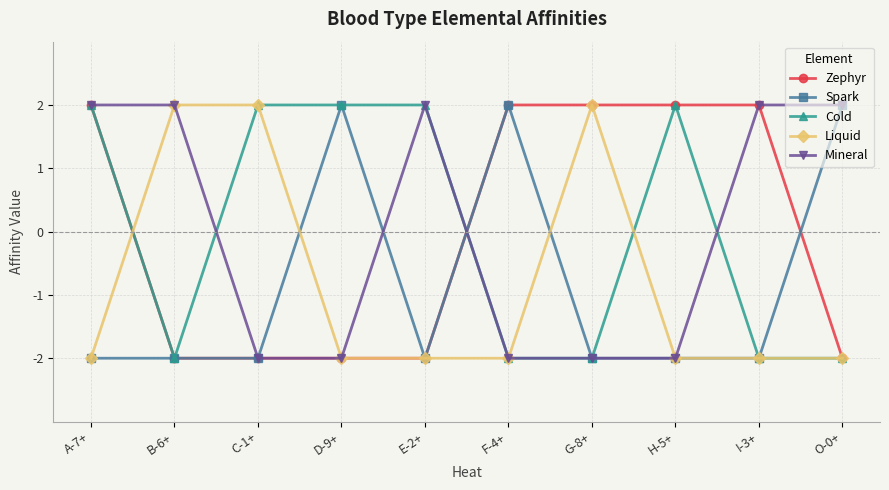

What is the value of the Mineral point at the 3rd from the left?

-2